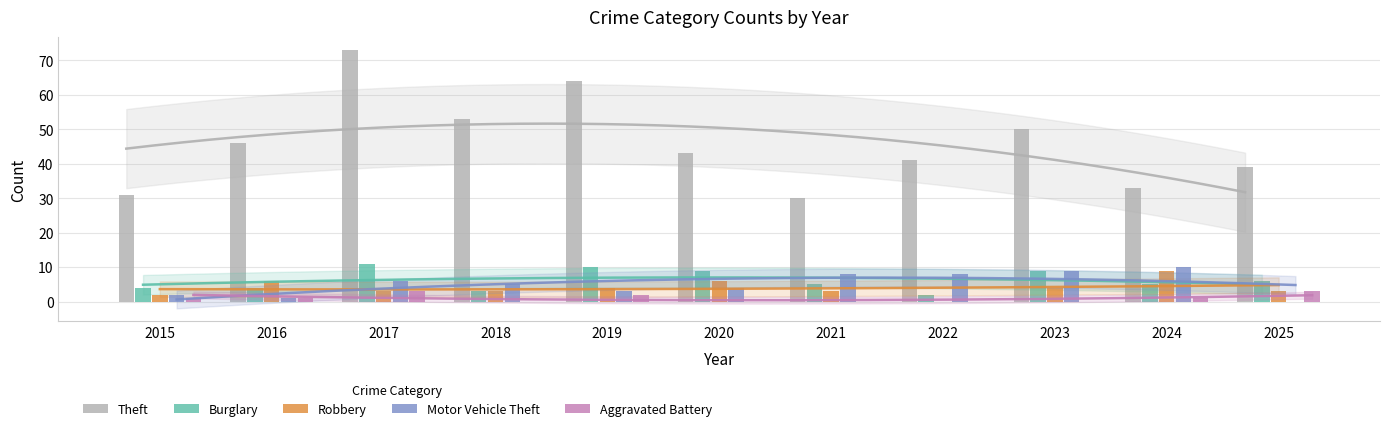

Reading left to right, list all the values displayed in this chart.

Theft: 2015=31	2016=46	2017=73	2018=53	2019=64	2020=43	2021=30	2022=41	2023=50	2024=33	2025=39
Burglary: 2015=4	2016=4	2017=11	2018=3	2019=10	2020=9	2021=5	2022=2	2023=9	2024=5	2025=6
Robbery: 2015=2	2016=6	2017=3	2018=3	2019=4	2020=6	2021=3	2022=0	2023=4	2024=9	2025=3
Motor Vehicle Theft: 2015=2	2016=1	2017=6	2018=5	2019=3	2020=4	2021=8	2022=8	2023=9	2024=10	2025=0
Aggravated Battery: 2015=1	2016=1	2017=3	2018=0	2019=2	2020=0	2021=0	2022=0	2023=0	2024=1	2025=3